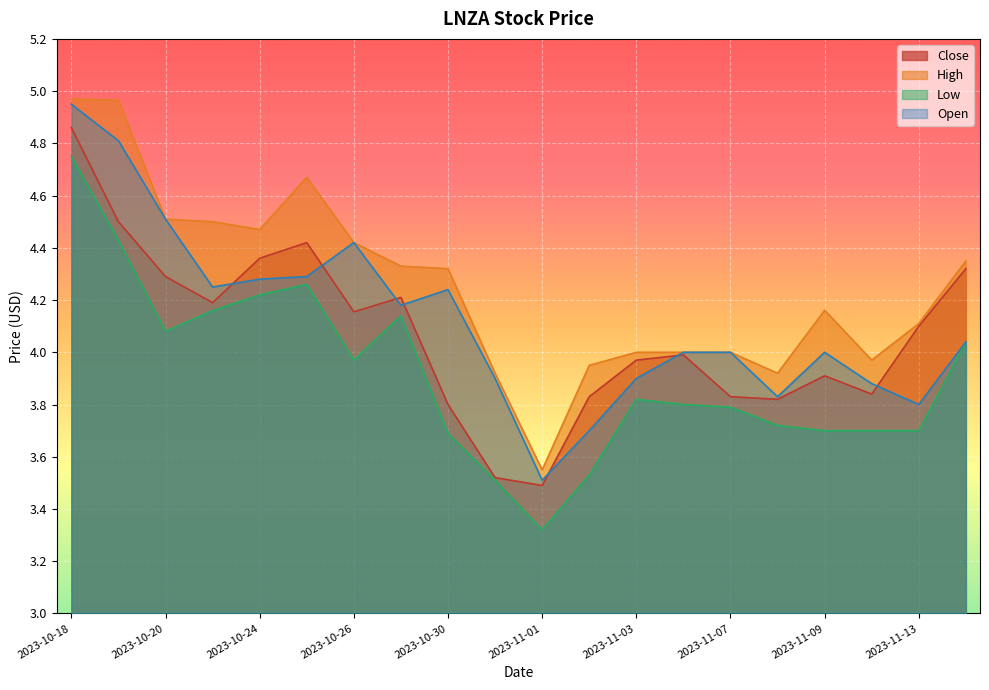

Which label corresponds to the smallest value in the chart?

2023-11-01